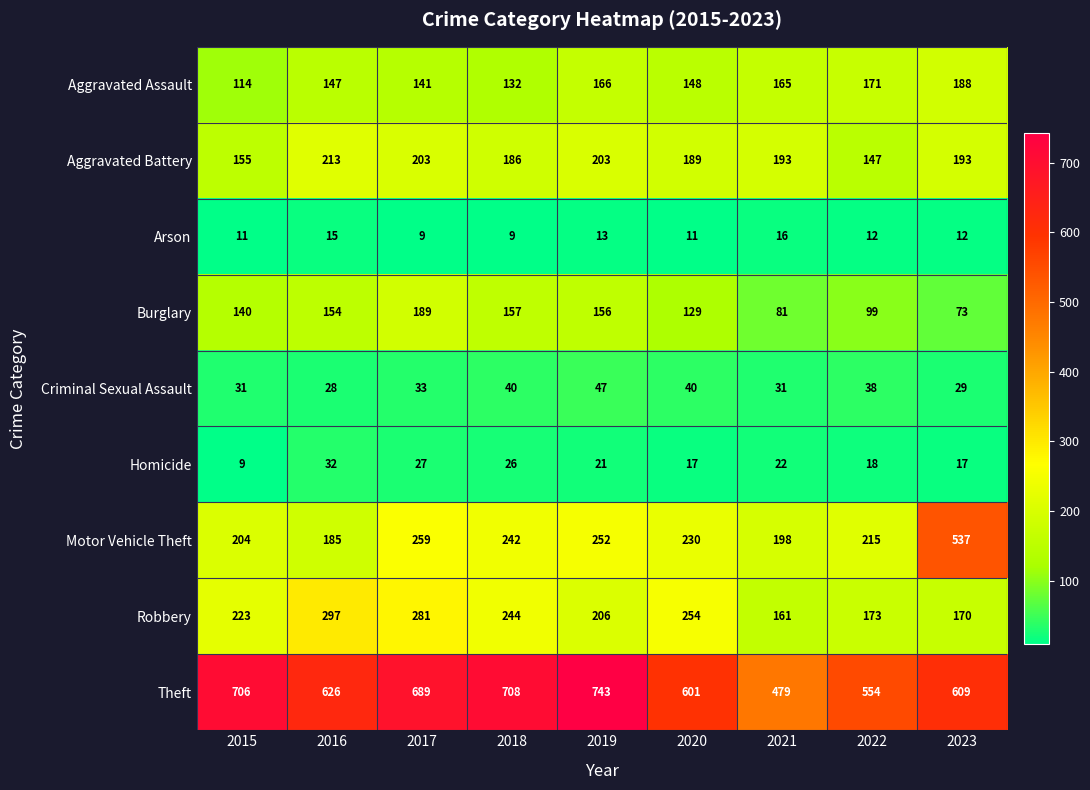

How many data points does each series have?

9